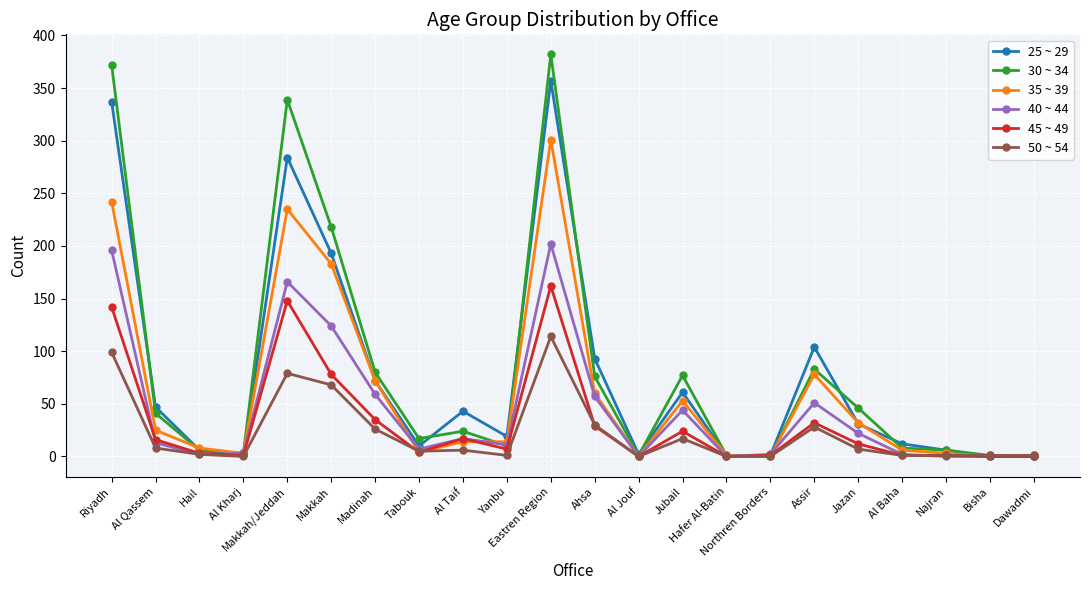

What position from the left is Madinah?

7